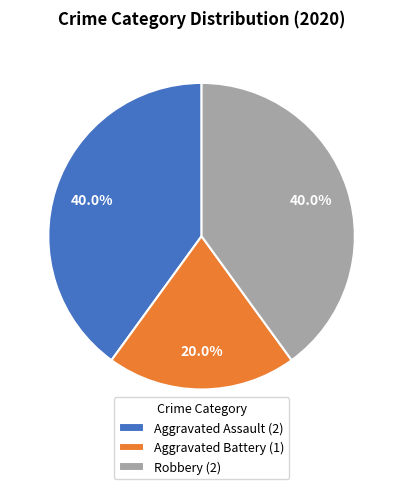

To the nearest percent, what is the difference between the Aggravated Assault and Aggravated Battery slice percentages?

20%